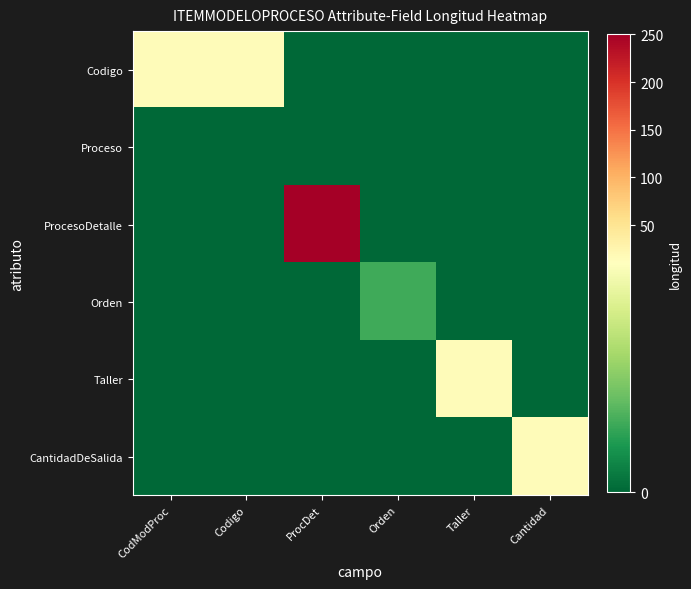

At which category is the sum across all series the highest?

ProcDet